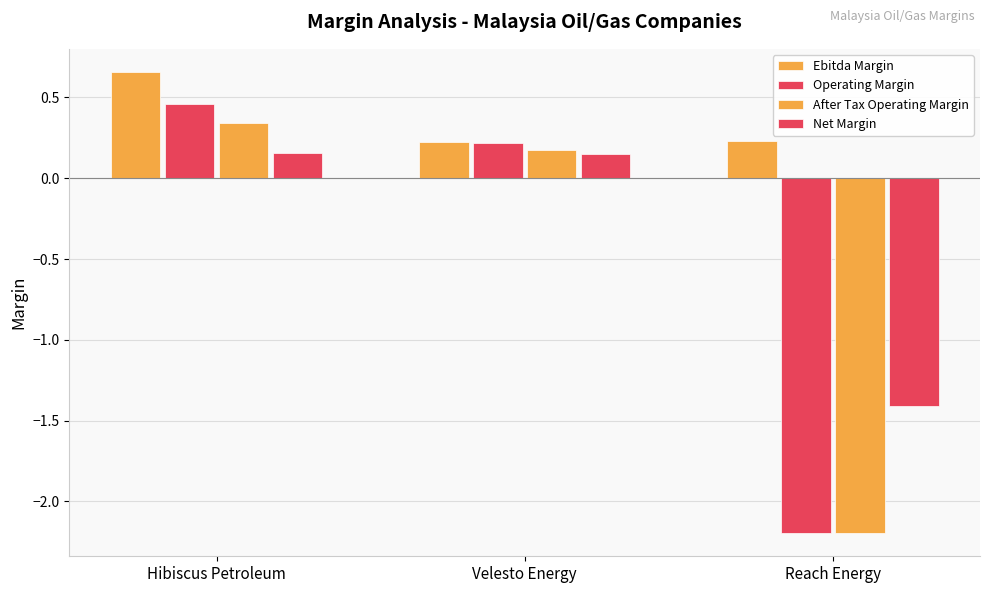

At which category is the sum across all series the highest?

Hibiscus Petroleum